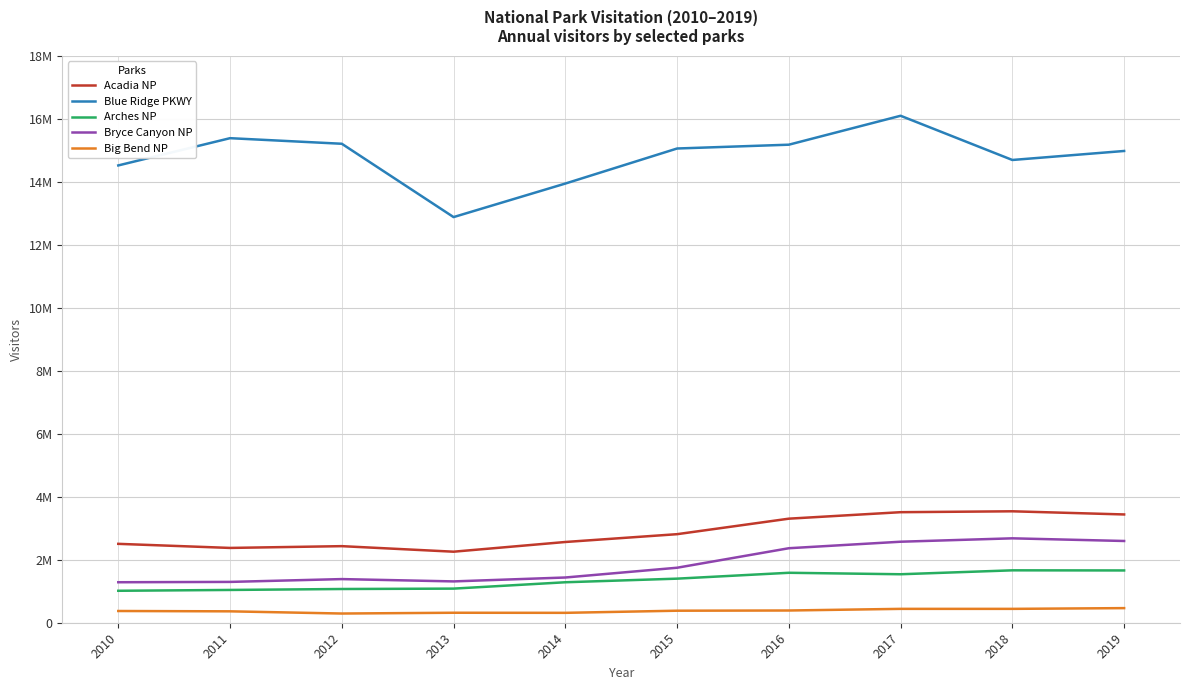

Which series has the largest total across all categories?

Blue Ridge PKWY